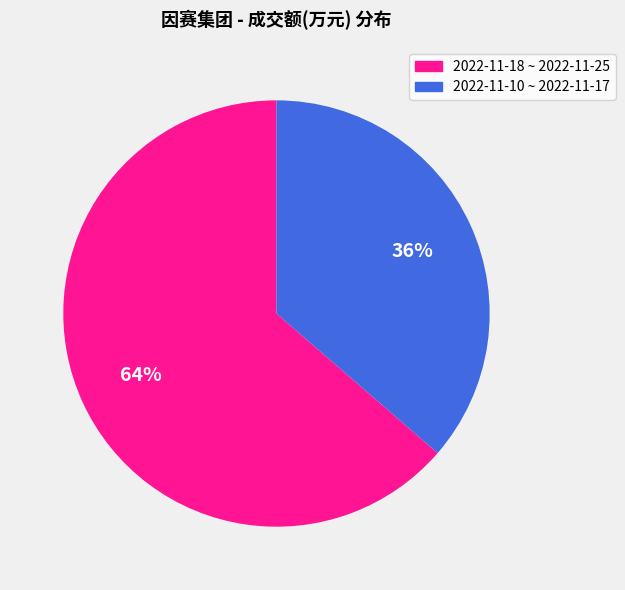

To the nearest percent, what is the combined percentage of 2022-11-18 ~ 2022-11-25 and 2022-11-10 ~ 2022-11-17?

100%